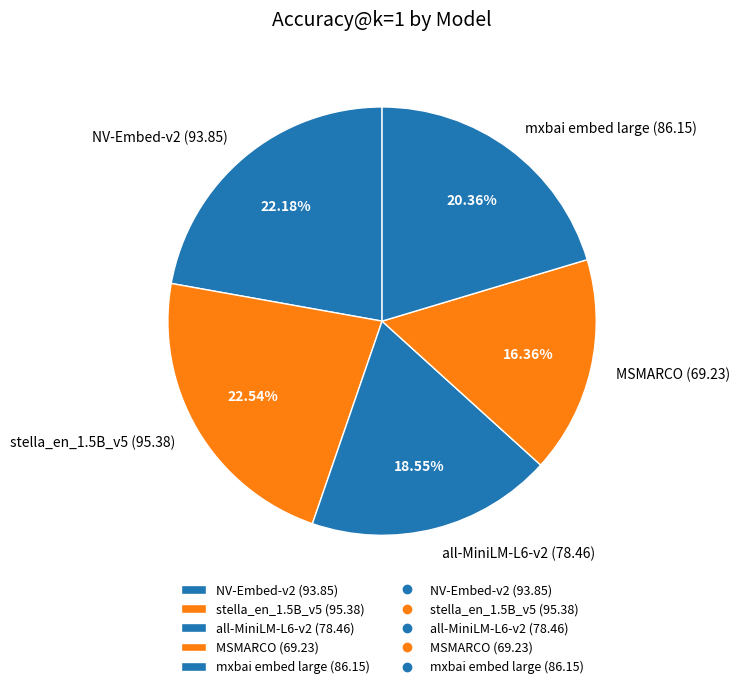

Which slice is the smallest?

MSMARCO (69.23)